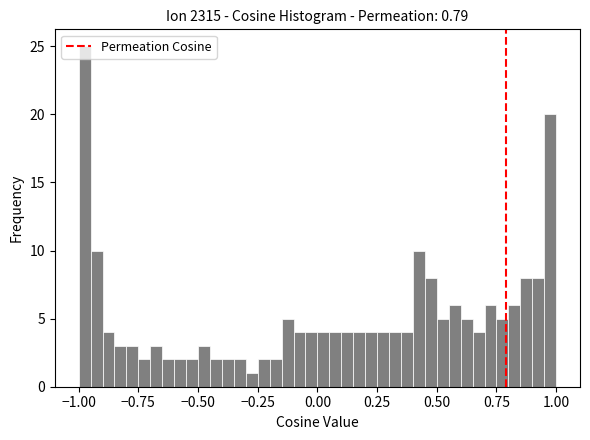

Read against the x-axis, roughly where is the centre of the tallest bar?

-0.95